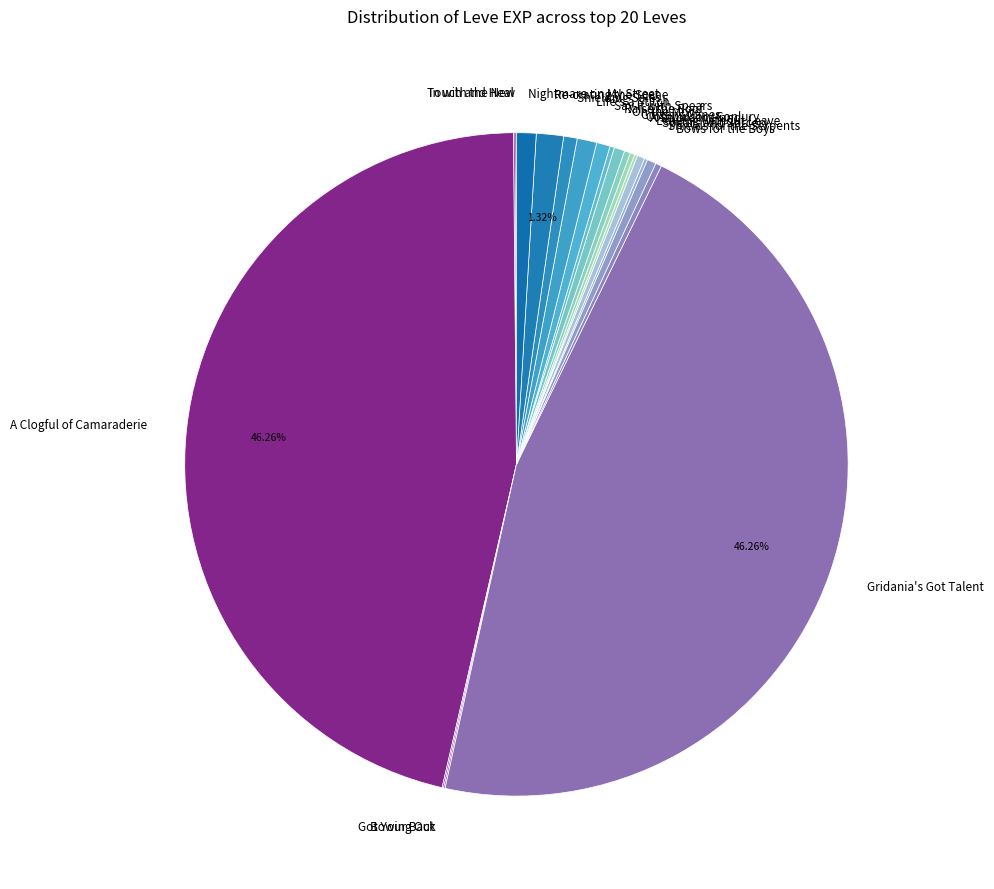

To the nearest percent, what portion does Life's a Stitch represent?

1%